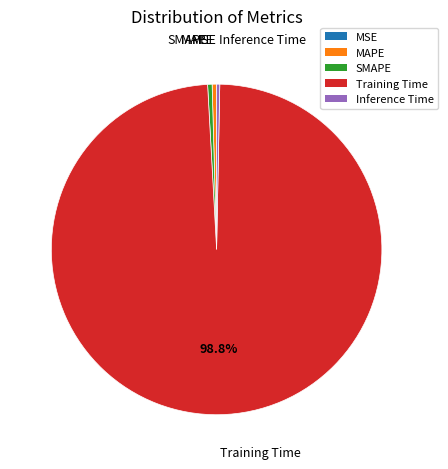

Does any single category account for the majority?

Yes